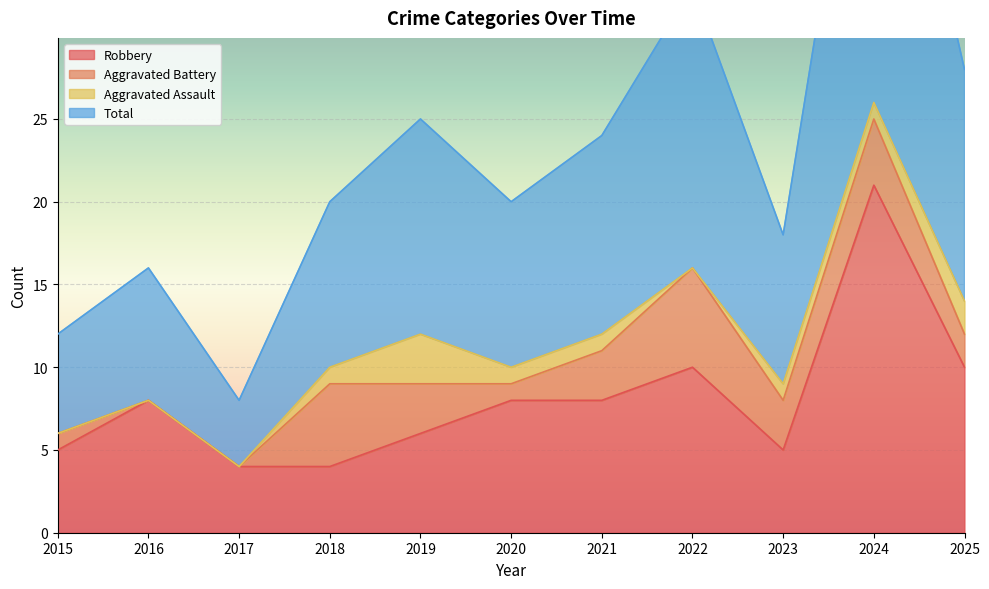

True or false: Robbery and Total cross at least once.

False